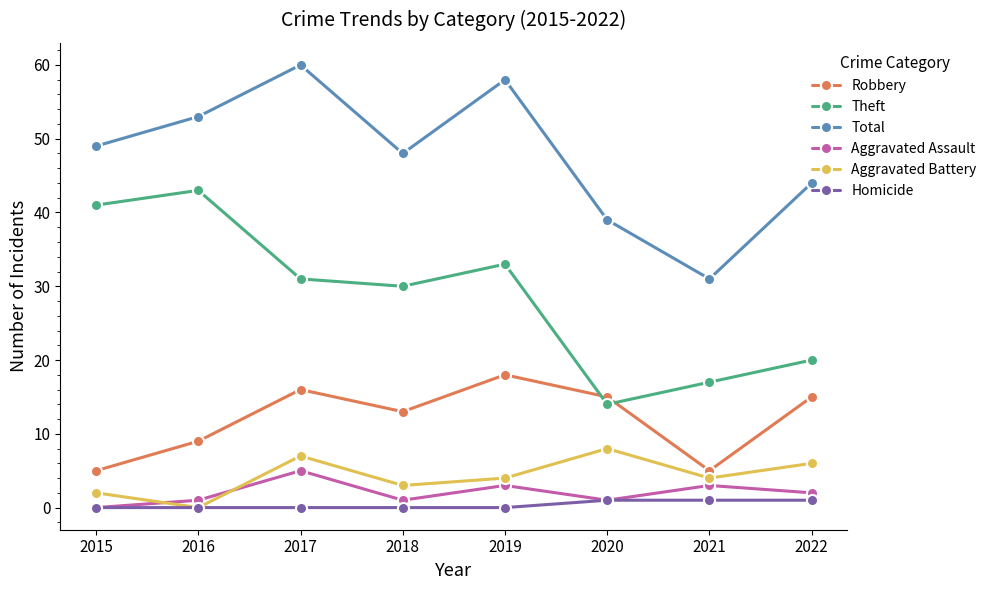

True or false: Aggravated Battery has a value of 6 at 2022.

True